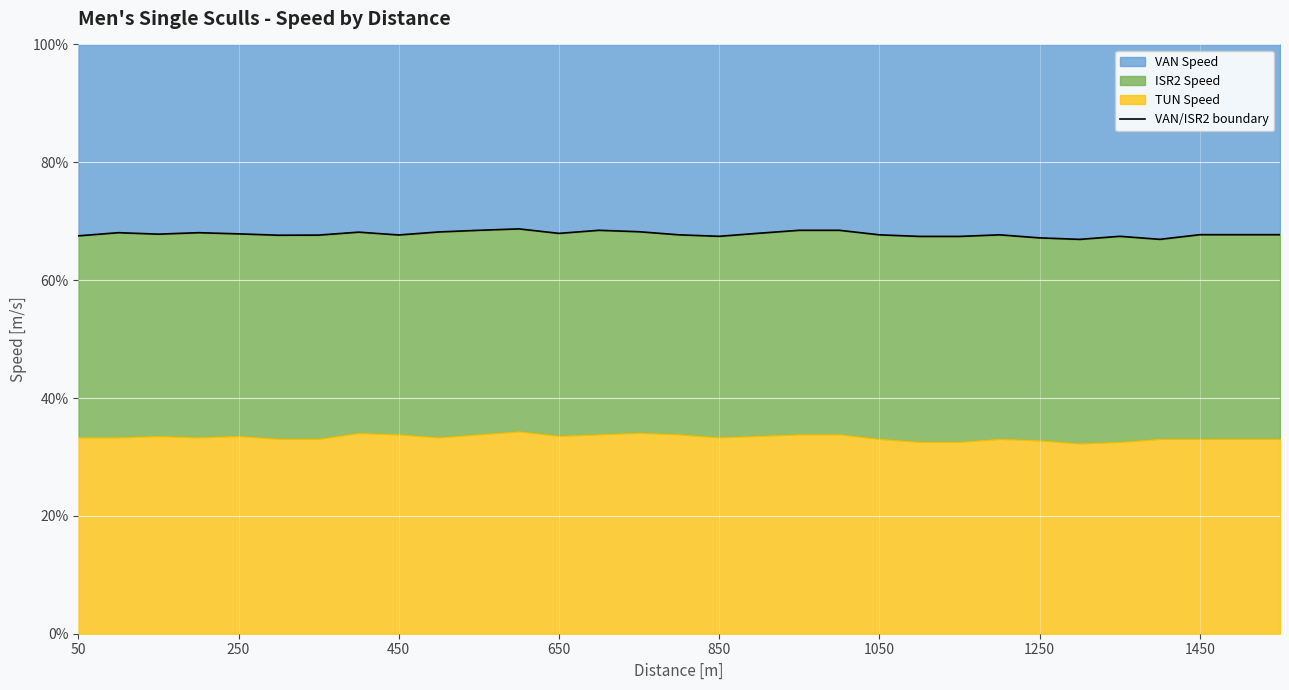

The value of VAN Speed at 1450 is 67.7. True or false?

True